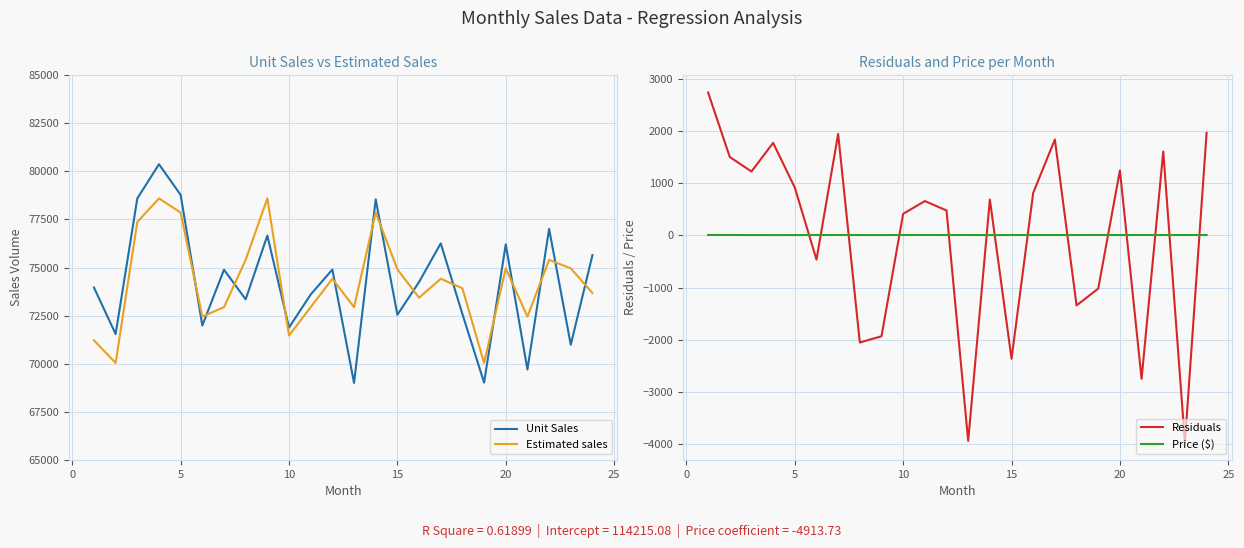

Which series ends up on top after the final intersection of Residuals and Price ($)?

Residuals